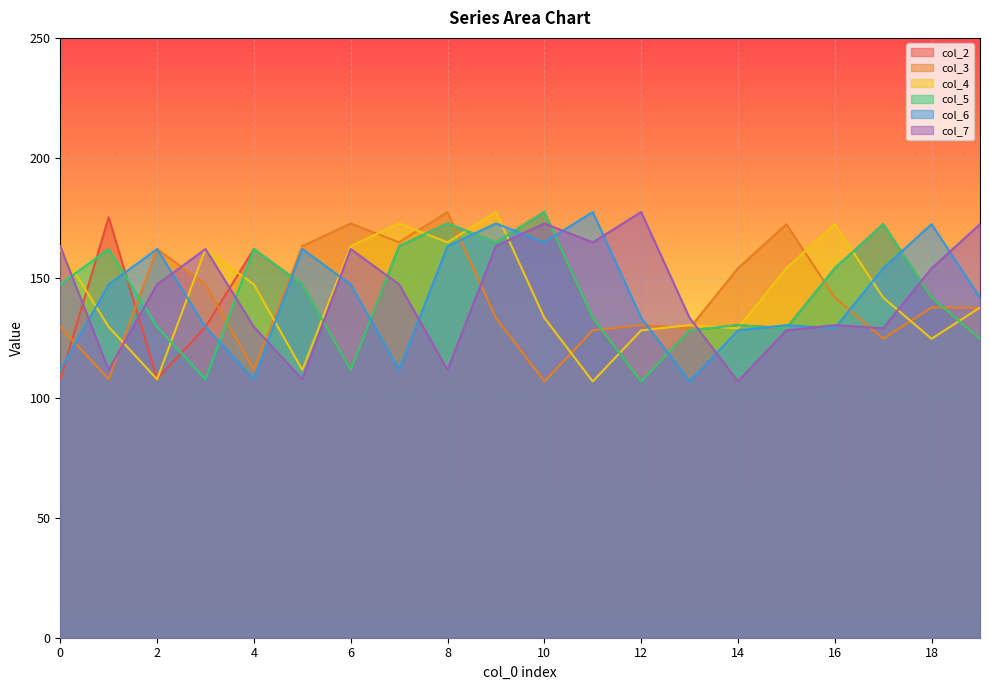

Where is the first local minimum for col_7?

1